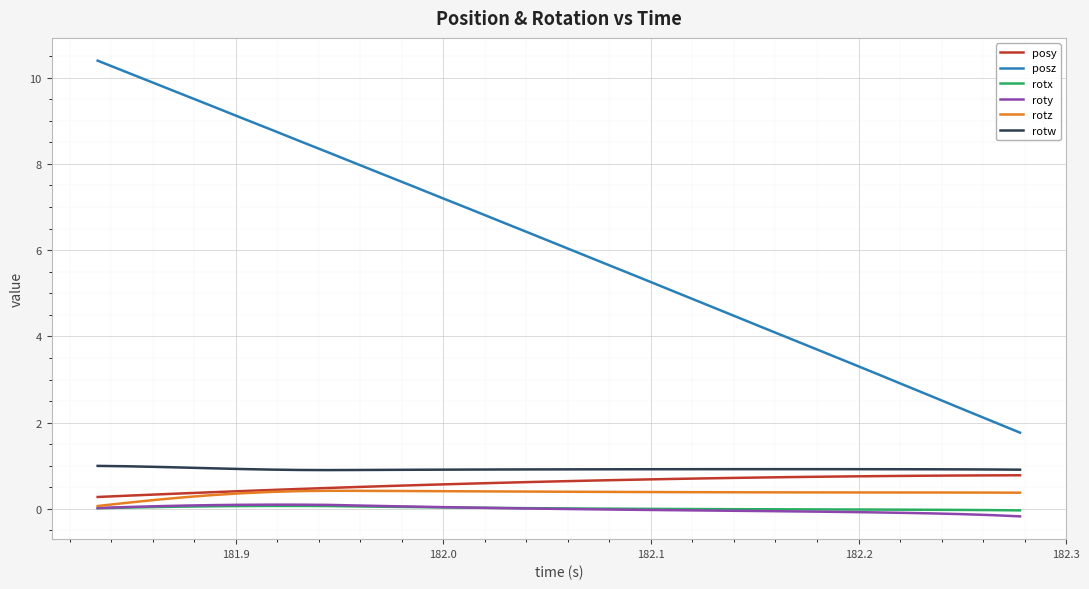

Which series has the largest total across all categories?

posz